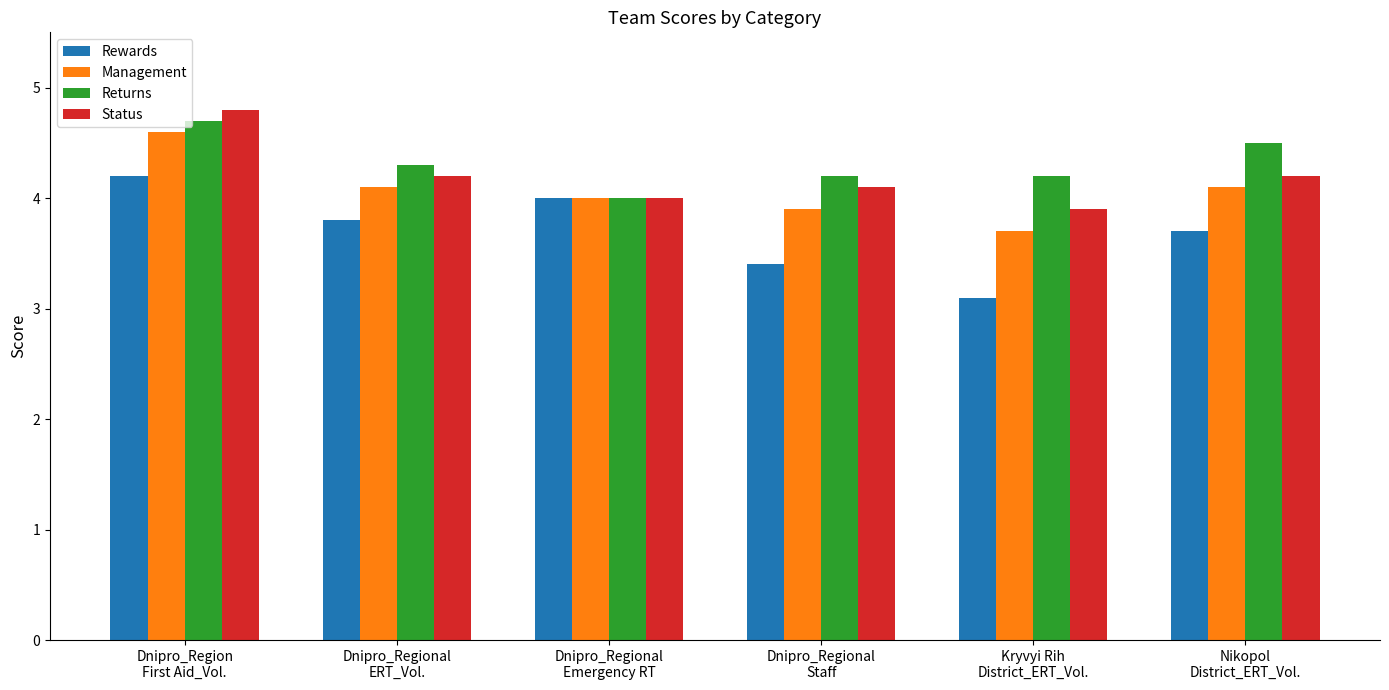

Which series changed the most between Dnipro_Regional
Emergency RT and Dnipro_Regional
Staff?

Rewards